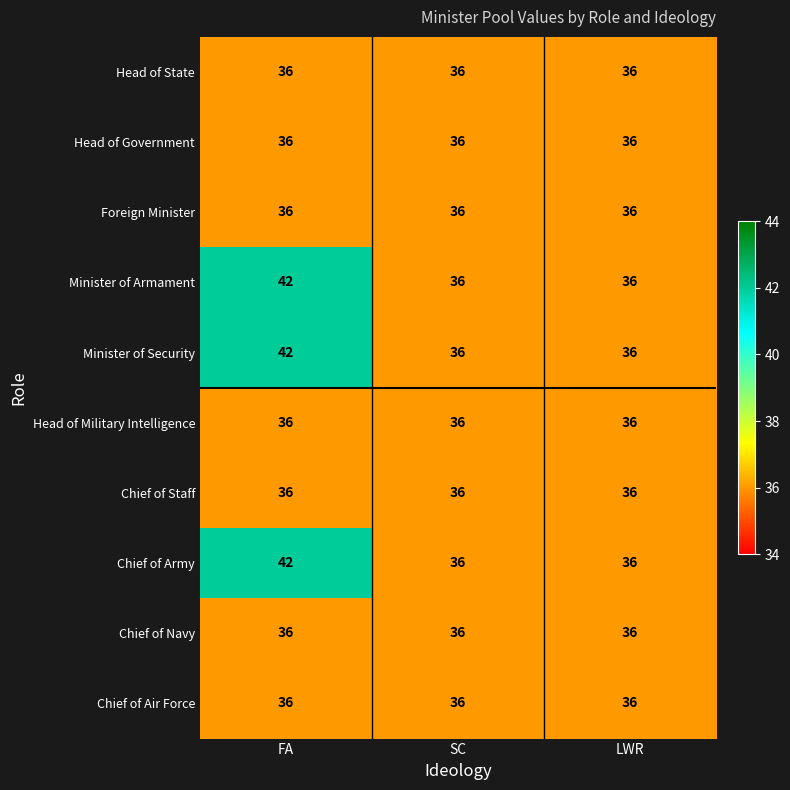

Read the Chief of Navy value at SC.

36